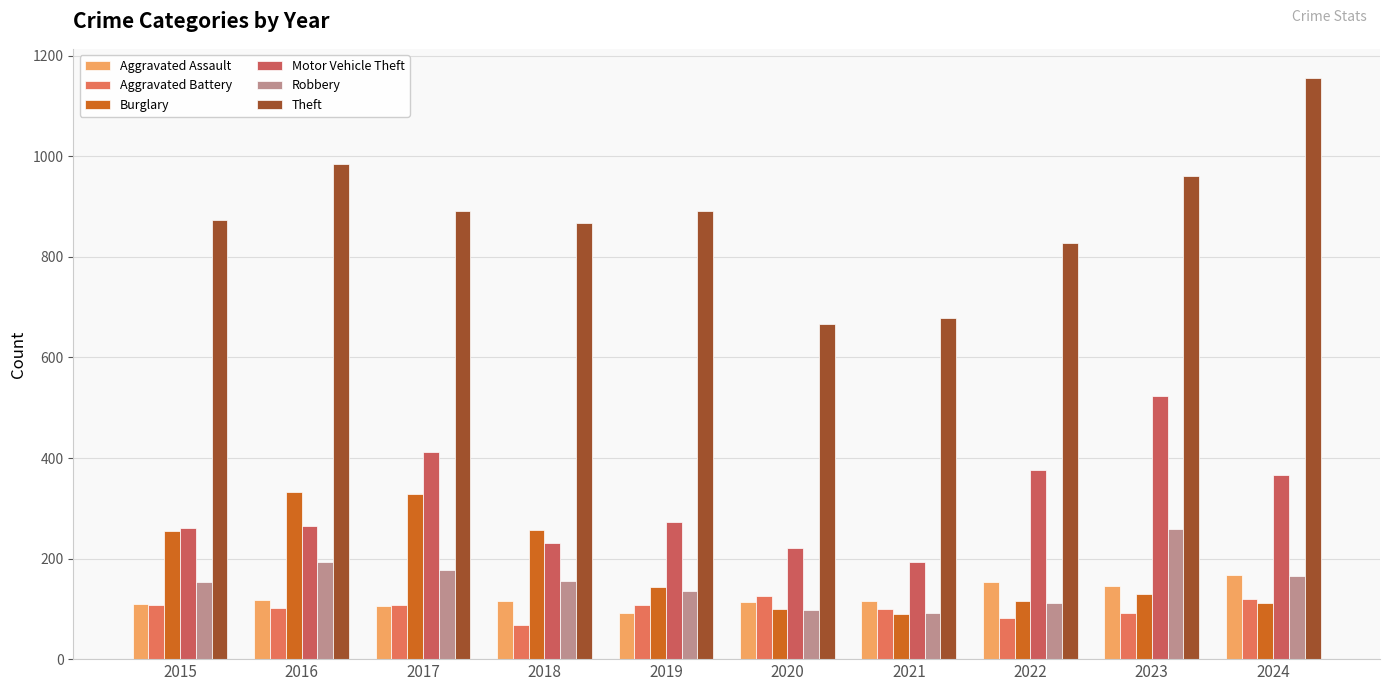

Does the chart contain stacked bars?

No